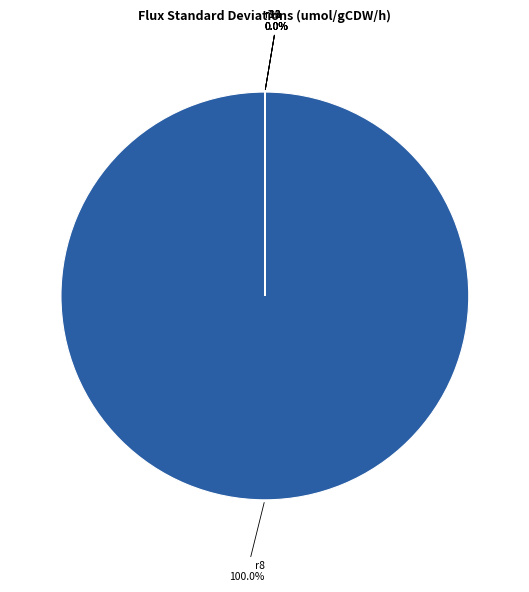

Rank the categories by value from lowest to highest.

r11, r13, r10, r9, r12, r8